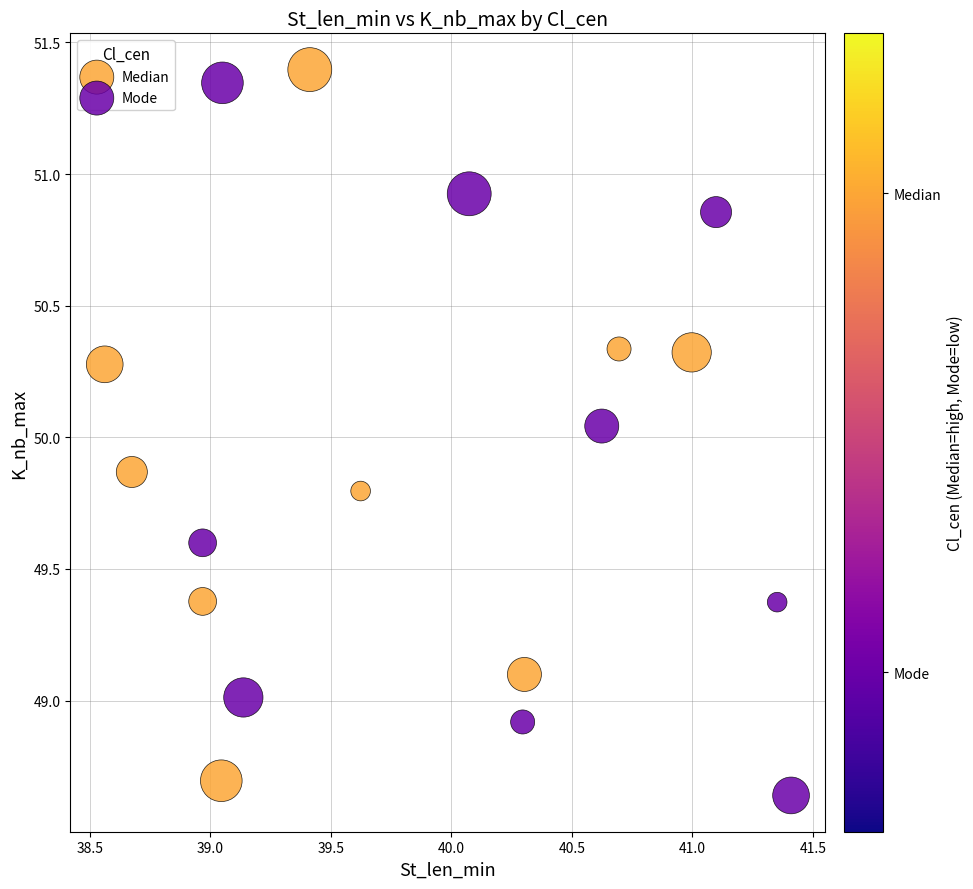

What are all the series names shown in the legend?

Median, Mode